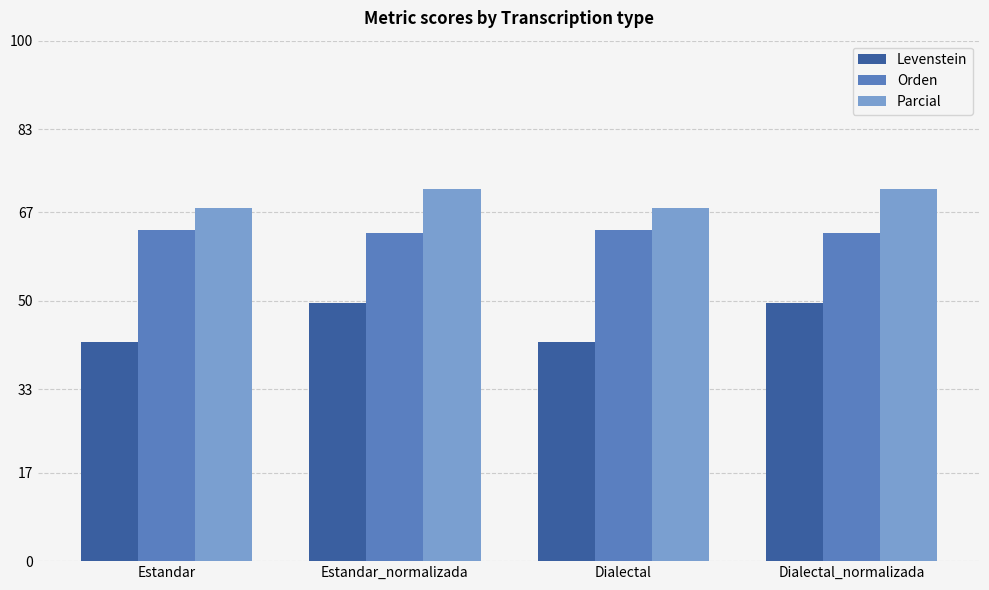

What is the sum of all Orden values?

253.5